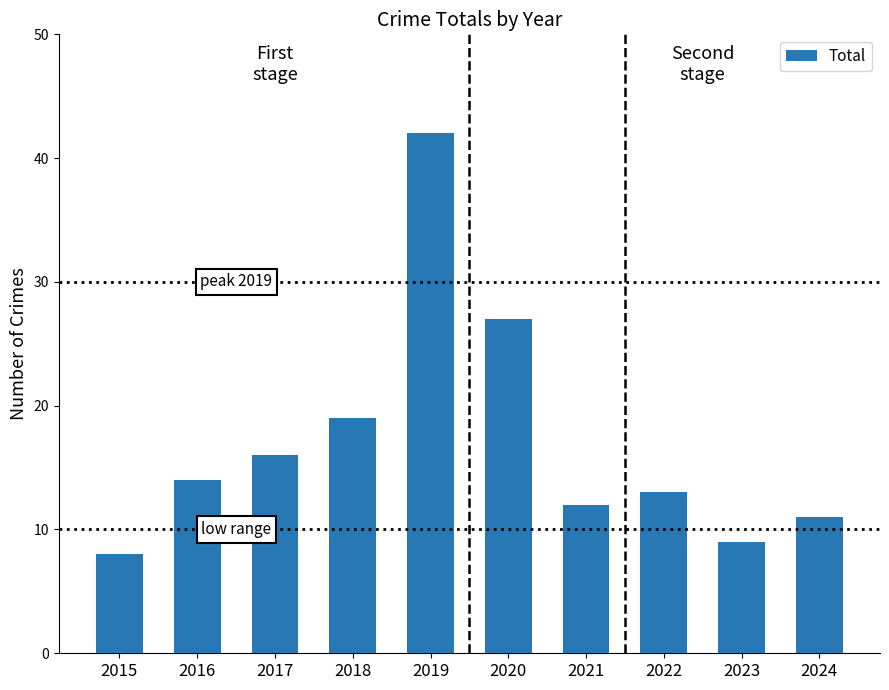

How many values are below 14?

5